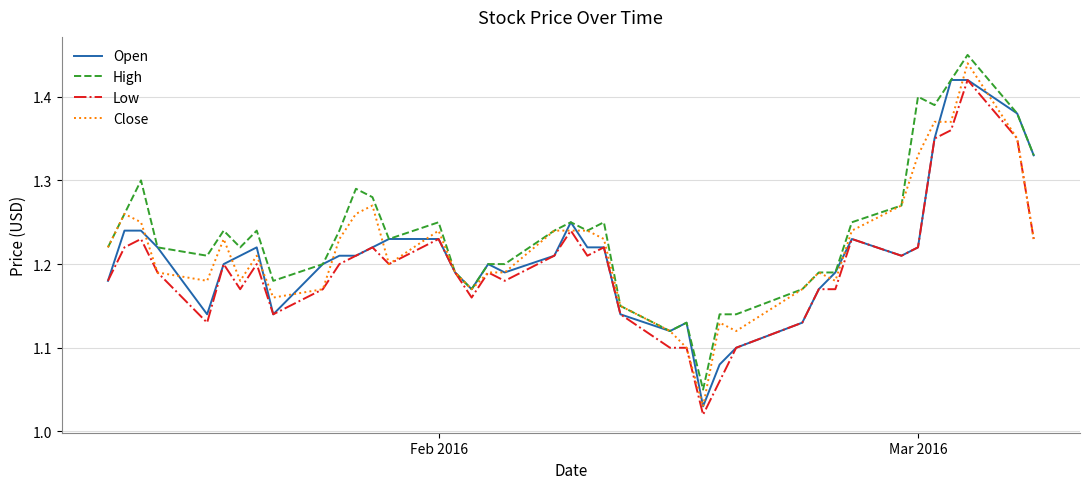

Which series has the largest range (max minus min)?

Close